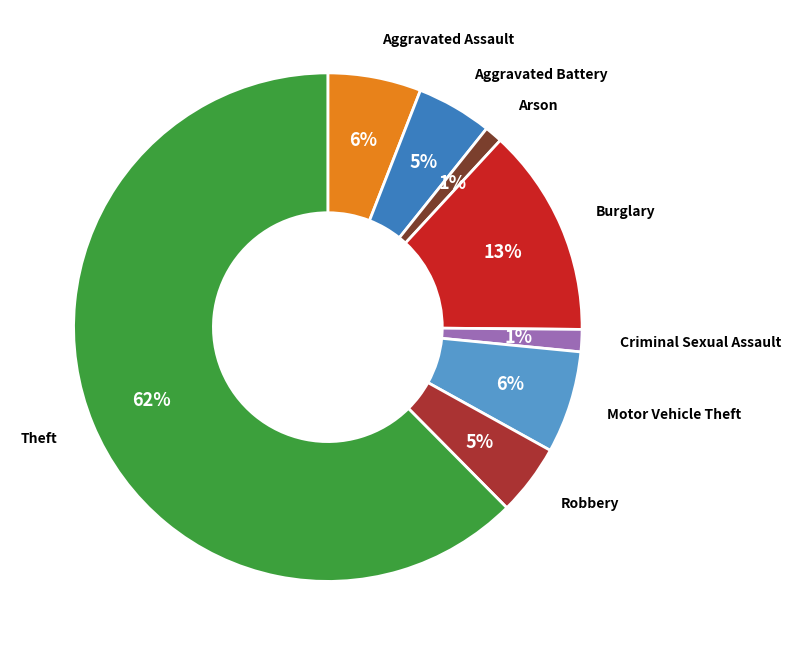

Count the number of slices in the pie.

8